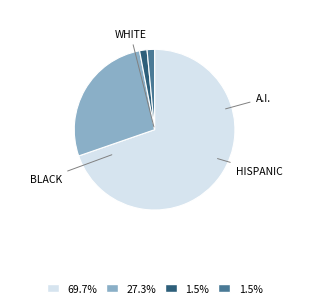

Is there any slice that represents more than half of the pie?

Yes